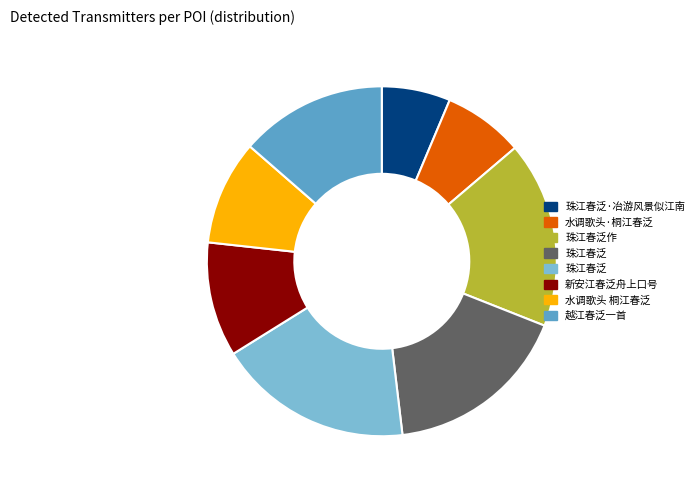

How many segments does this pie chart have?

8